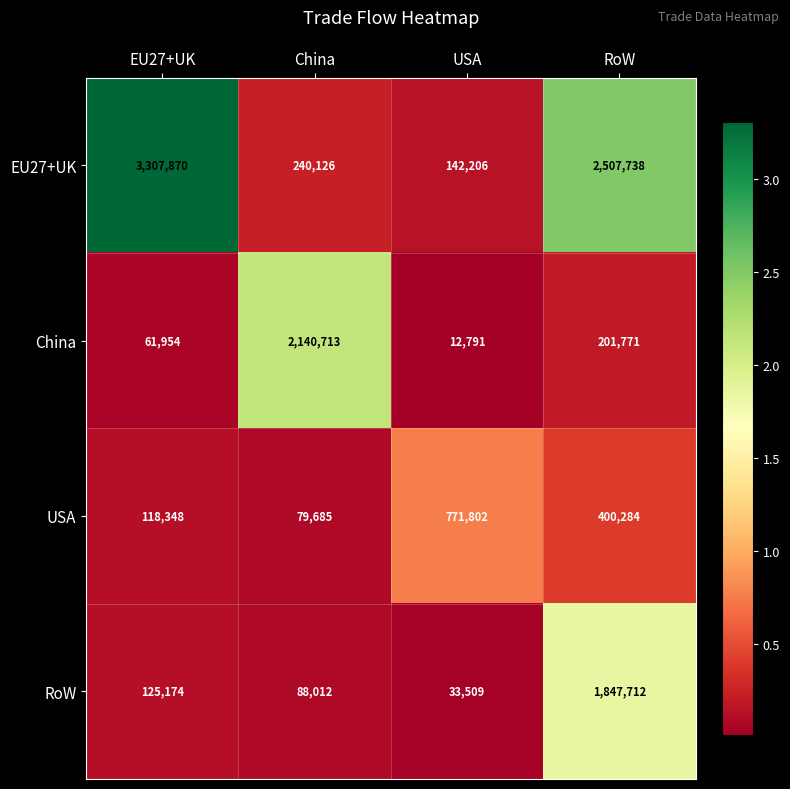

At which category does the chart reach its minimum across all series?

USA